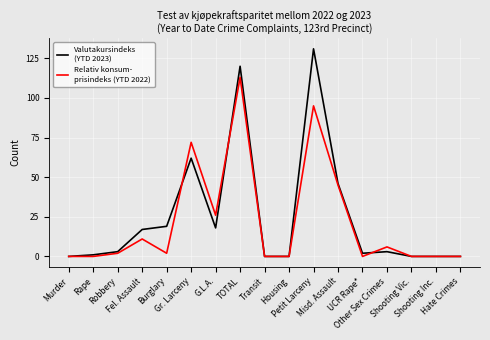

What is the greatest value displayed?

131